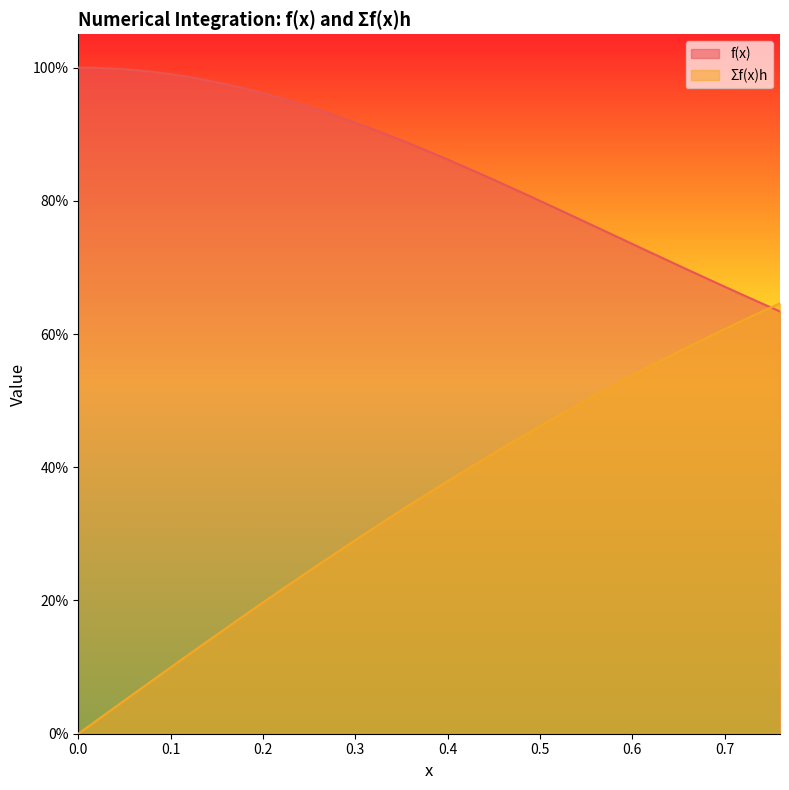

How many lines are shown in the chart?

2